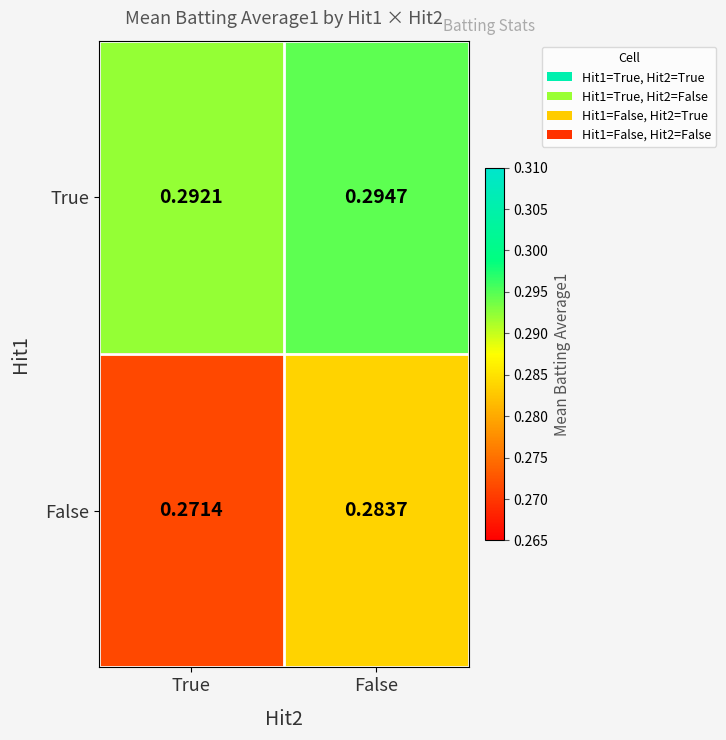

Which series has the largest total across all categories?

True